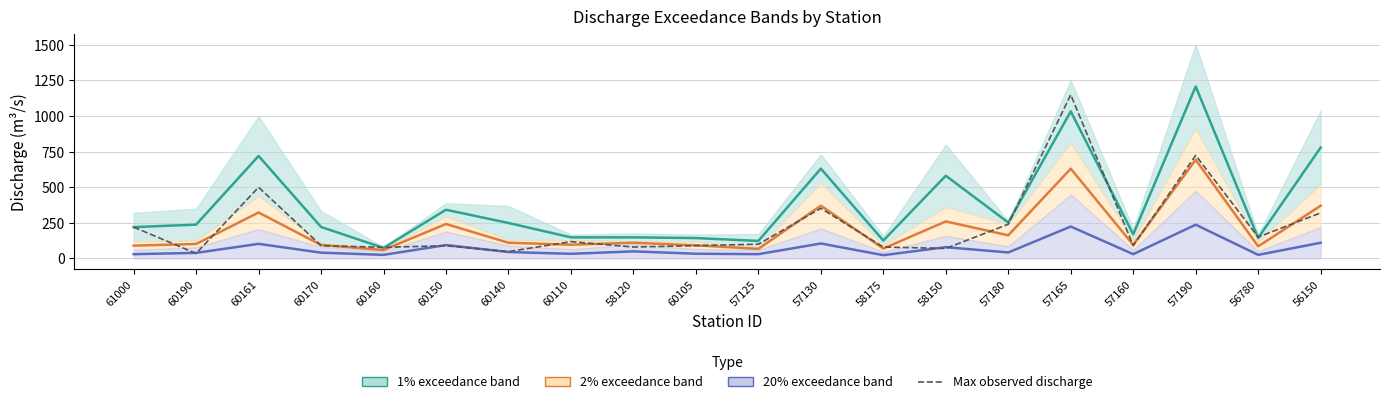

Which has a higher value, 60160 or 60140?

60140